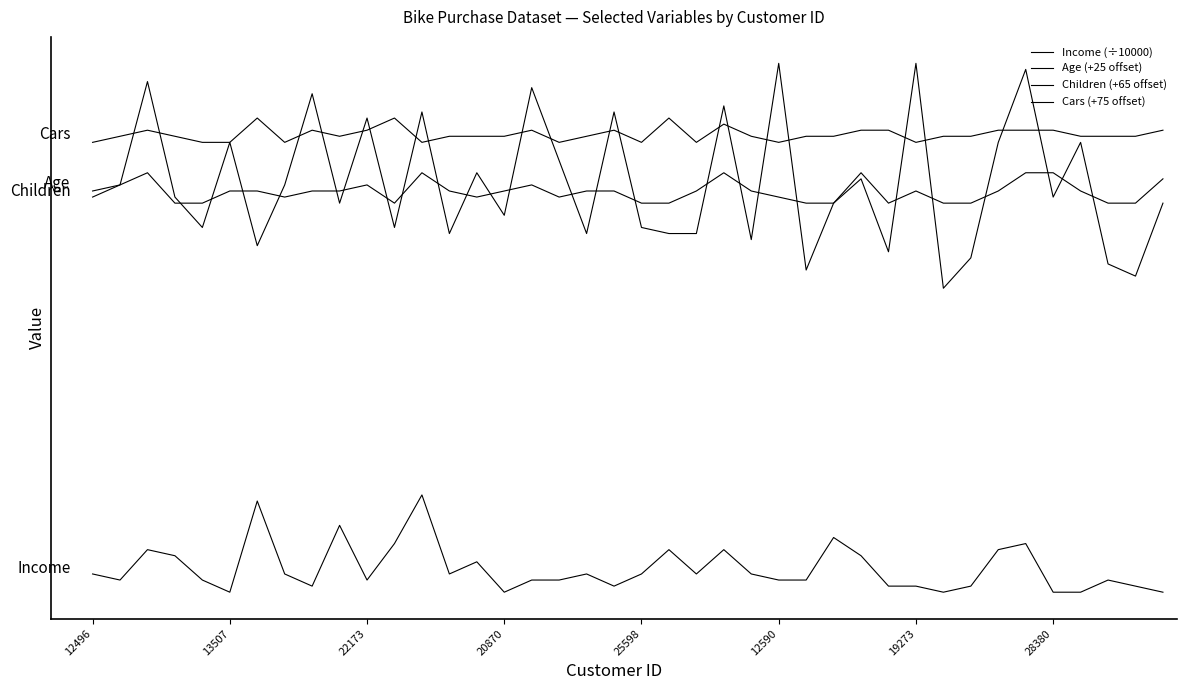

Does the chart have visible grid lines?

No